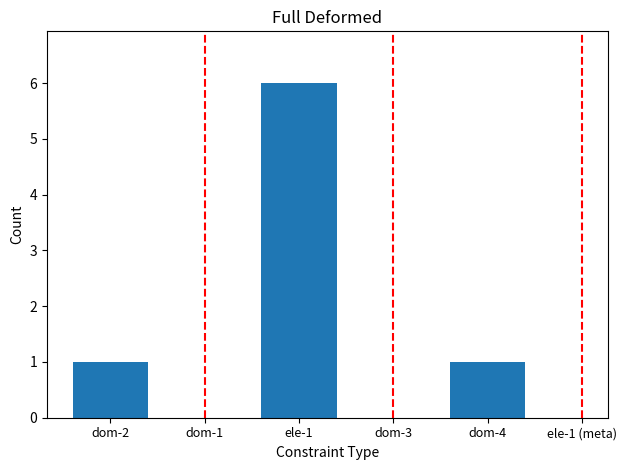

What is the value of the 2nd bar from the left?

6